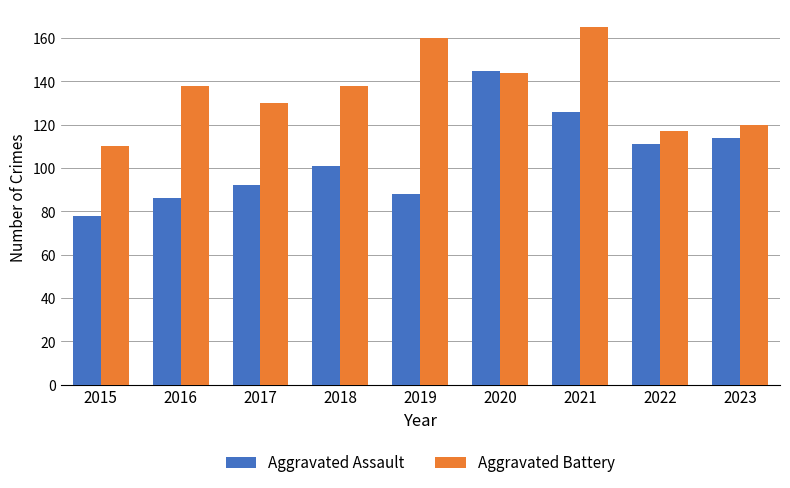

Does the chart contain any negative values?

No